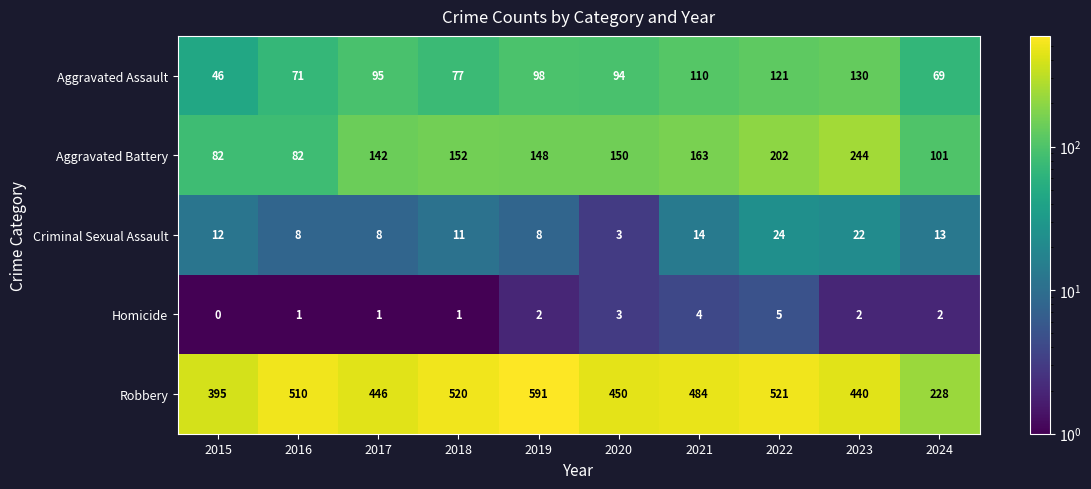

At which label does Aggravated Assault reach its peak?

2023